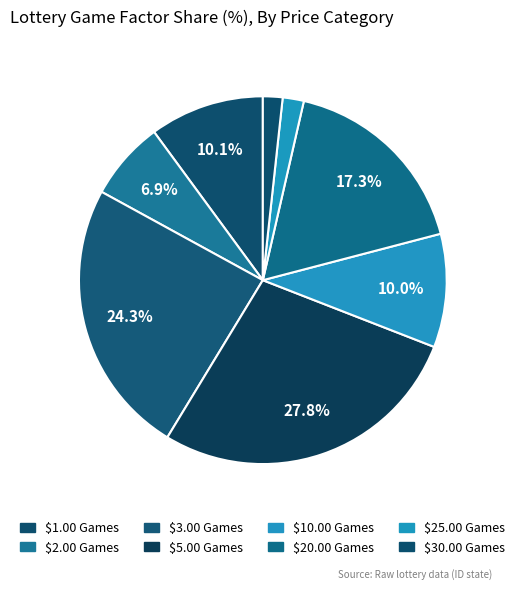

Does any single category account for the majority?

No